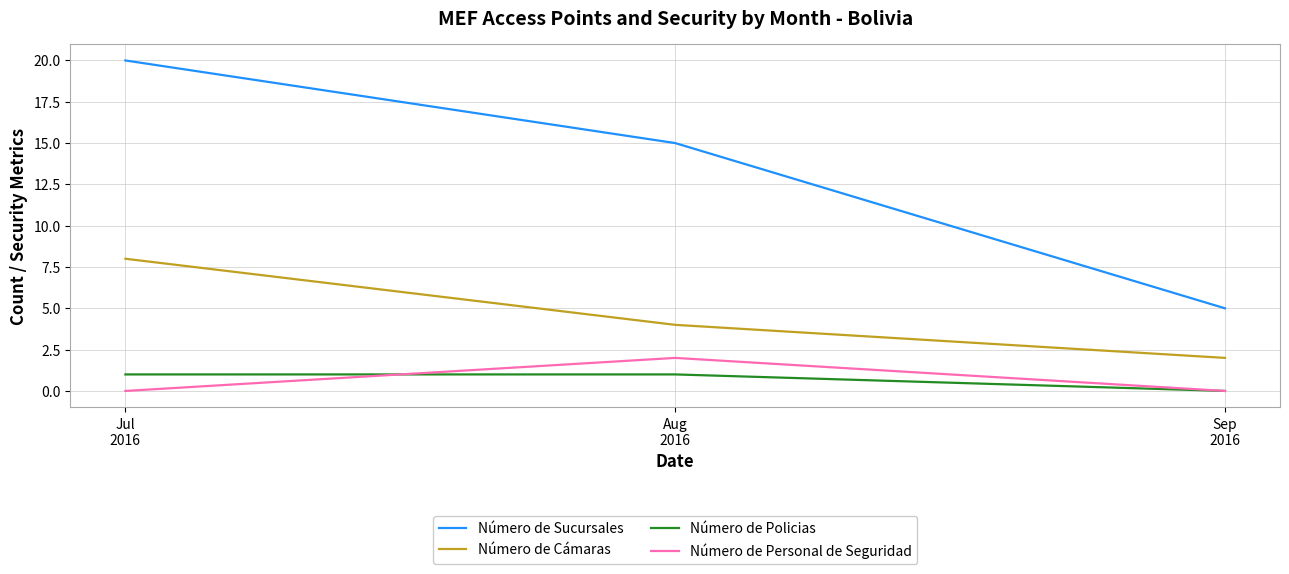

What is the minimum value for Número de Sucursales?

5